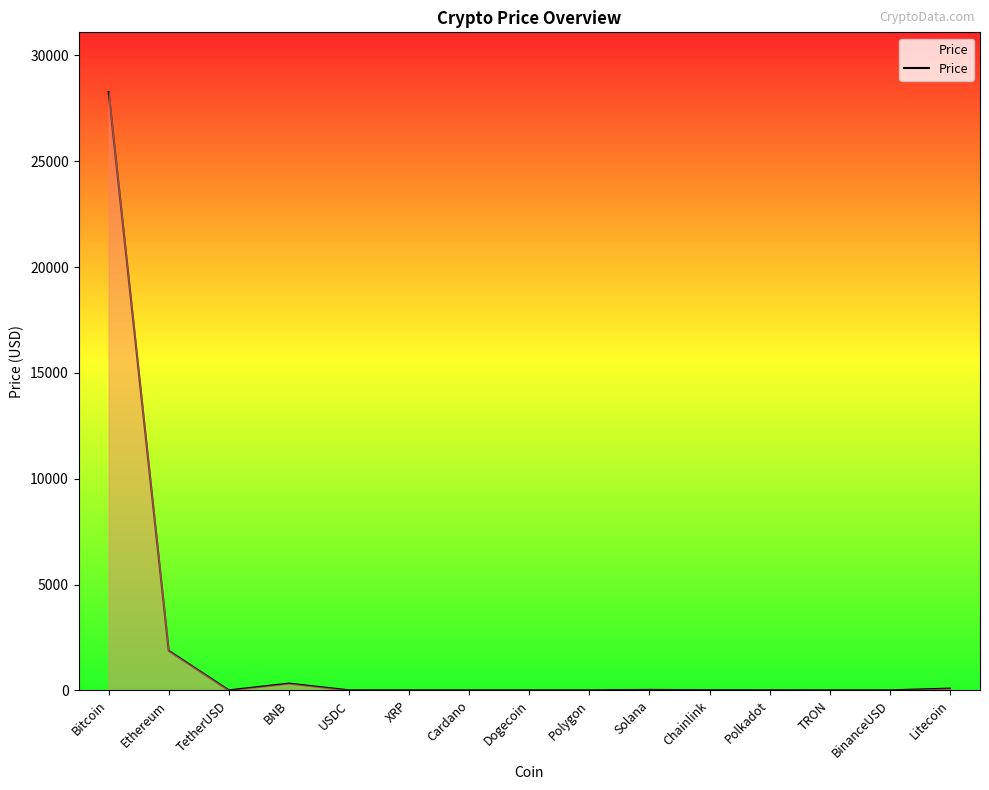

What is the maximum value shown in the chart?

28264.6